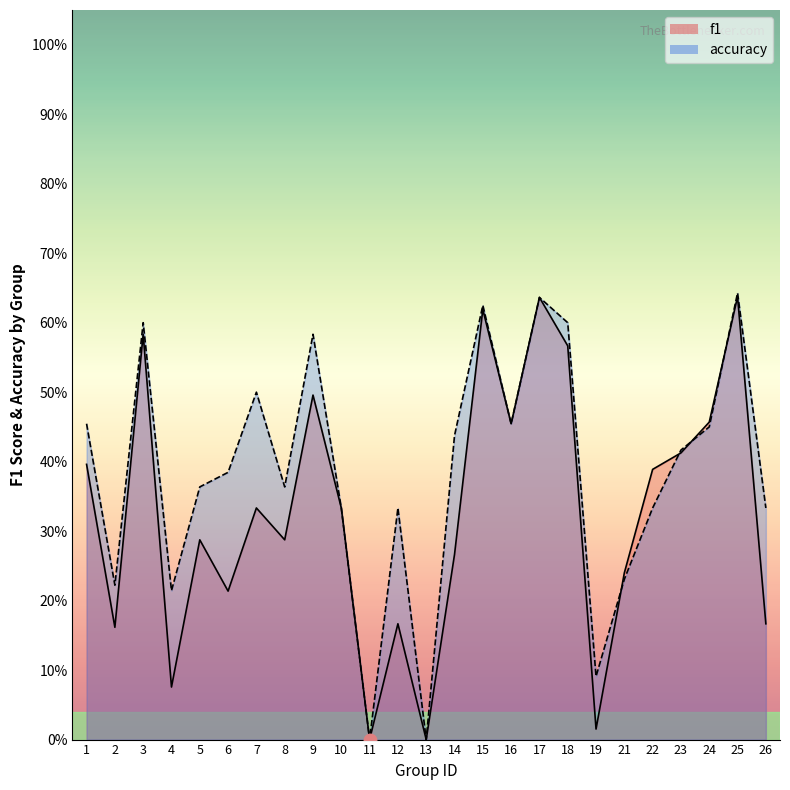

Reading left to right, list all the values displayed in this chart.

f1: 0.4	0.2	0.6	0.1	0.3	0.2	0.3	0.3	0.5	0.3	0.0	0.2	0.0	0.3	0.6	0.5	0.6	0.6	0.0	0.2	0.4	0.4	0.5	0.6	0.2
accuracy: 0.5	0.2	0.6	0.2	0.4	0.4	0.5	0.4	0.6	0.3	0.0	0.3	0.0	0.4	0.6	0.5	0.6	0.6	0.1	0.2	0.3	0.4	0.5	0.6	0.3